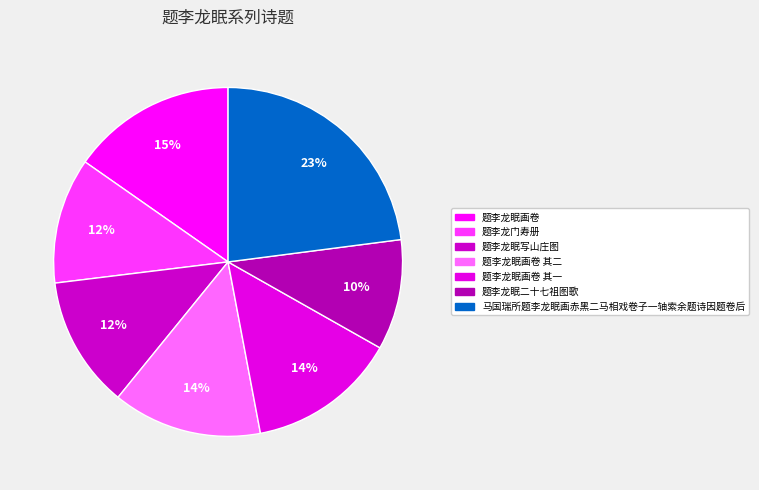

Rank the categories by value from lowest to highest.

题李龙眠二十七祖图歌, 题李龙门寿册, 题李龙眠写山庄图, 题李龙眠画卷 其一, 题李龙眠画卷 其二, 题李龙眠画卷, 马国瑞所题李龙眠画赤黑二马相戏卷子一轴索余题诗因题卷后